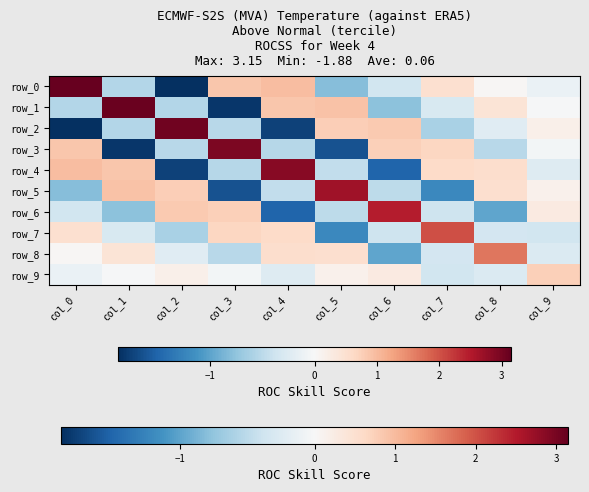

Reading right to left, extract all data points from this chart.

row_0: -0.1	0.0	0.5	-0.4	-0.8	1.0	0.9	-1.9	-0.6	3.2
row_1: -0.0	0.4	-0.3	-0.8	0.9	0.9	-1.8	-0.6	3.1	-0.6
row_2: 0.2	-0.2	-0.6	0.8	0.8	-1.8	-0.5	3.1	-0.6	-1.9
row_3: -0.0	-0.5	0.7	0.8	-1.6	-0.5	3.0	-0.5	-1.8	0.9
row_4: -0.2	0.5	0.6	-1.5	-0.5	2.9	-0.5	-1.8	0.9	1.0
row_5: 0.2	0.5	-1.2	-0.5	2.7	-0.5	-1.6	0.8	0.9	-0.8
row_6: 0.3	-1.0	-0.4	2.5	-0.5	-1.5	0.8	0.8	-0.8	-0.4
row_7: -0.4	-0.4	2.0	-0.4	-1.2	0.6	0.7	-0.6	-0.3	0.5
row_8: -0.3	1.7	-0.4	-1.0	0.5	0.5	-0.5	-0.2	0.4	0.0
row_9: 0.7	-0.3	-0.4	0.3	0.2	-0.2	-0.0	0.2	-0.0	-0.1